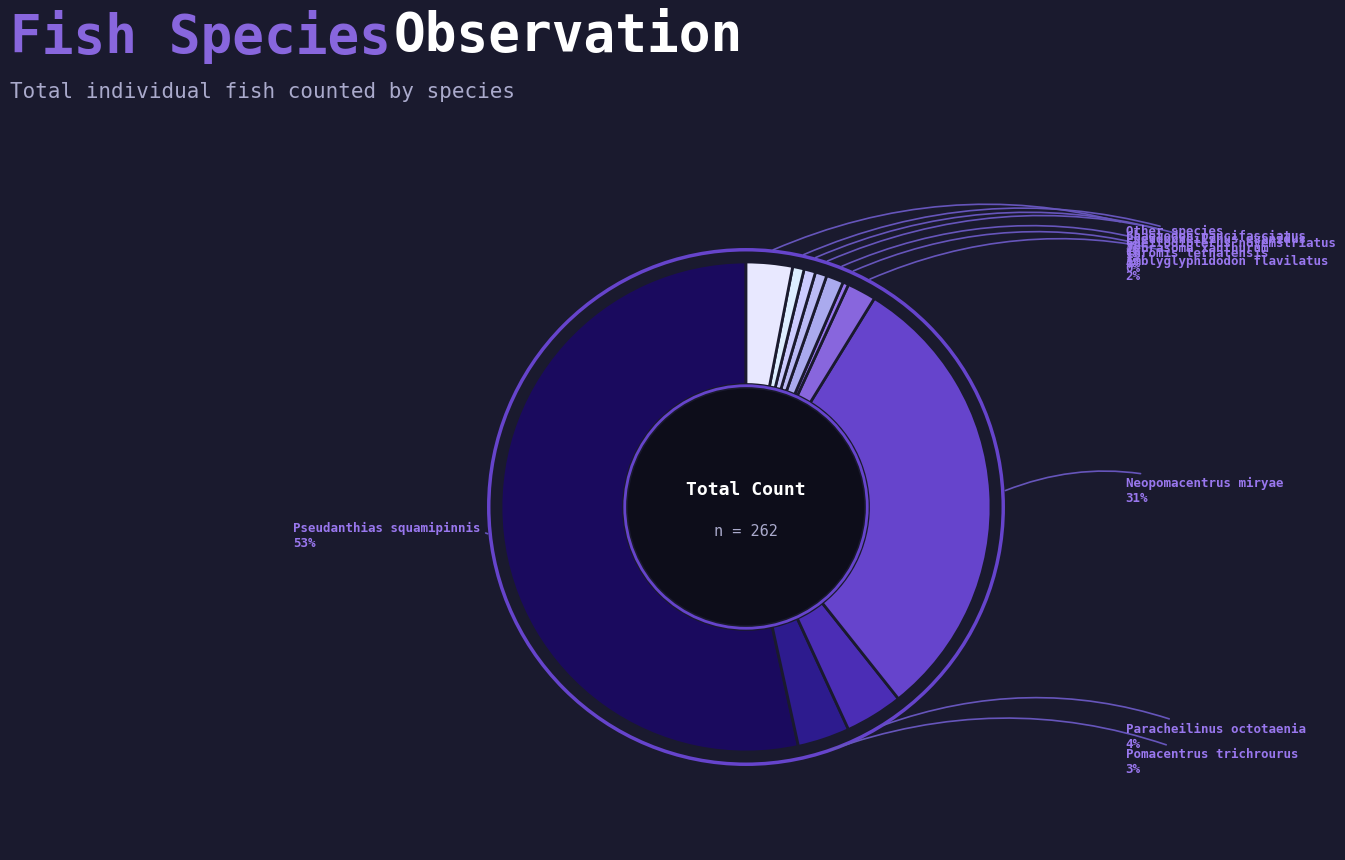

To the nearest percent, what portion does Other species represent?

3%